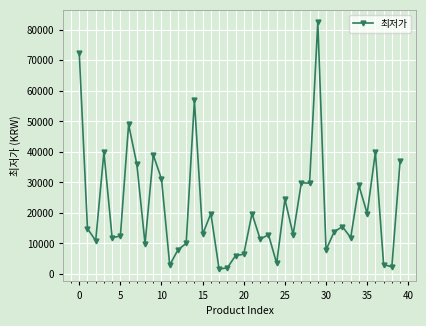

What is the sum of all values?

861619